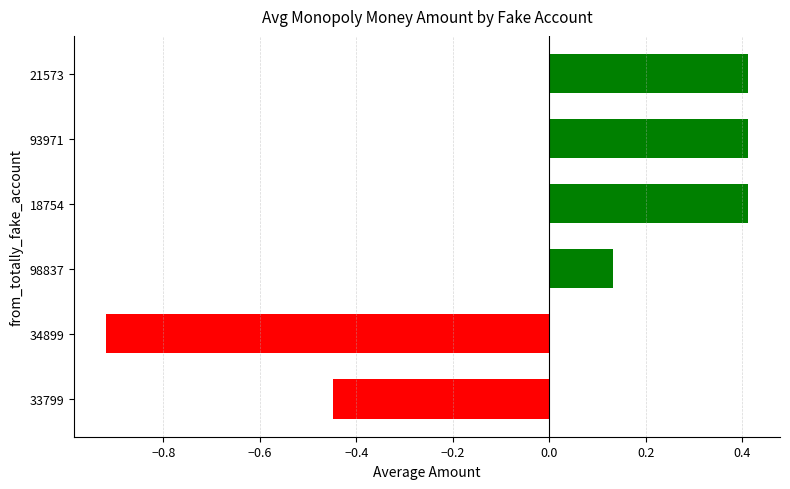

The value at 18754 is 0.1. True or false?

False